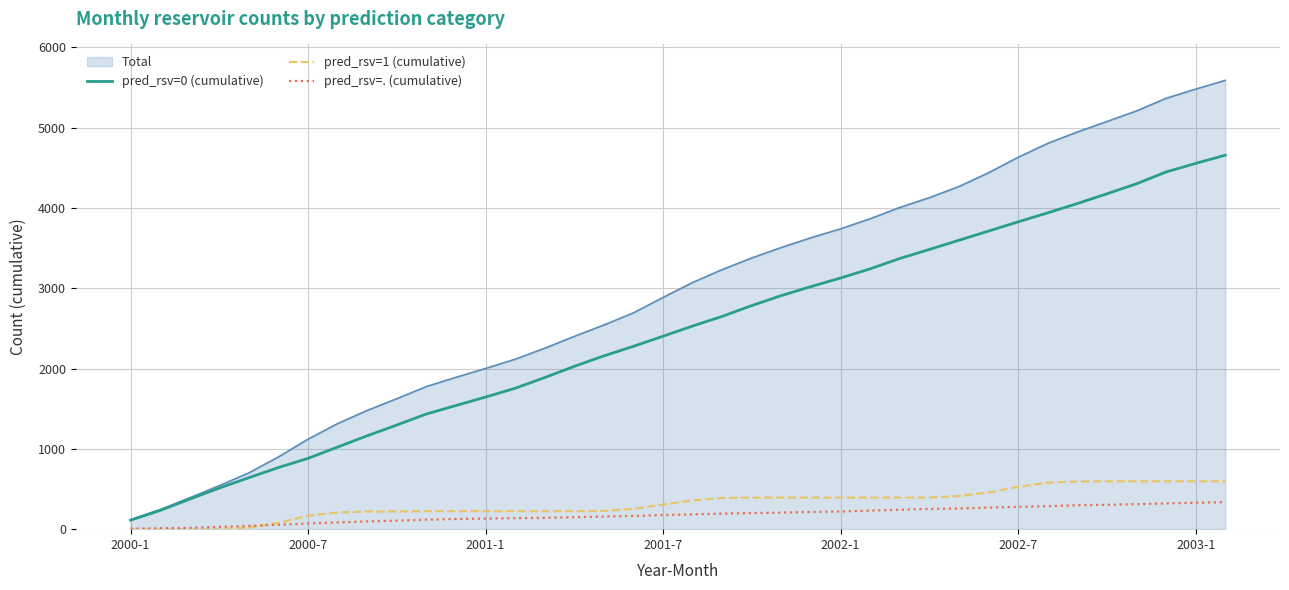

How many times do pred_rsv=1 (cumulative) and pred_rsv=. (cumulative) cross each other?

1